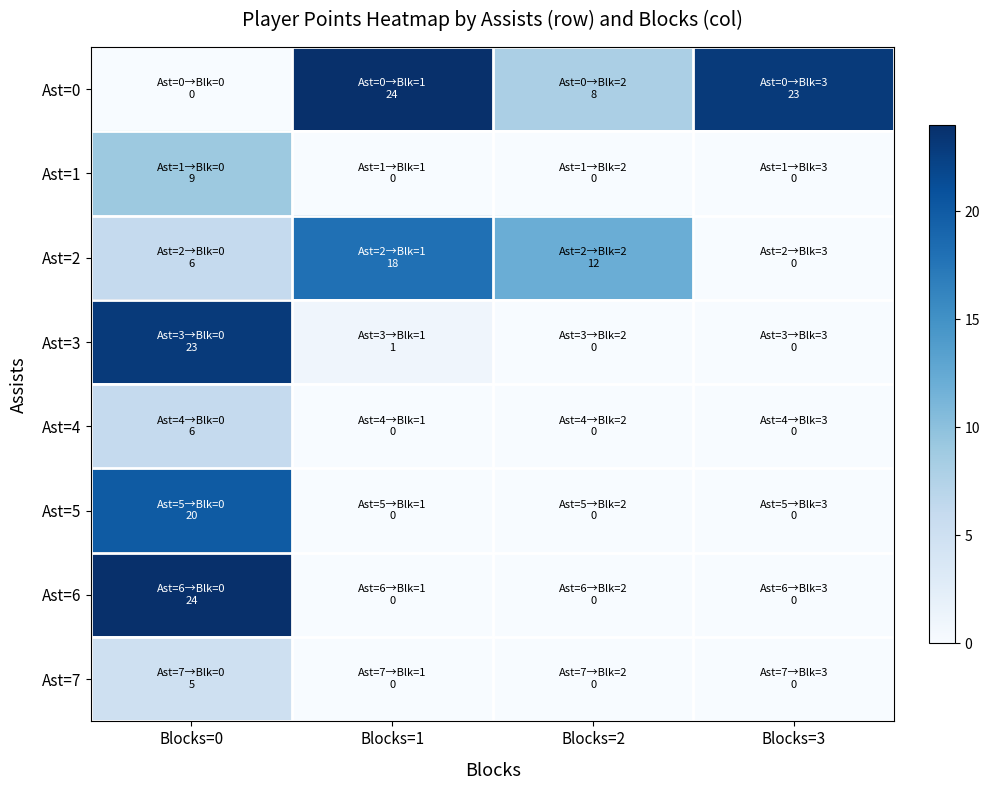

Which has a higher value, Blocks=0 or Blocks=2?

Blocks=2